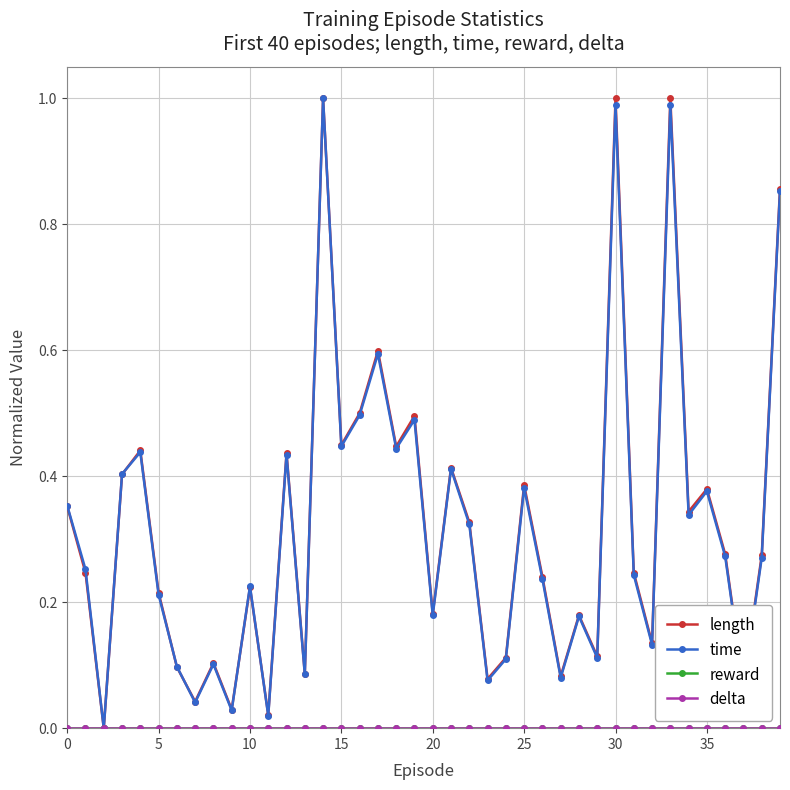

Which category has the highest value in the time series?

14